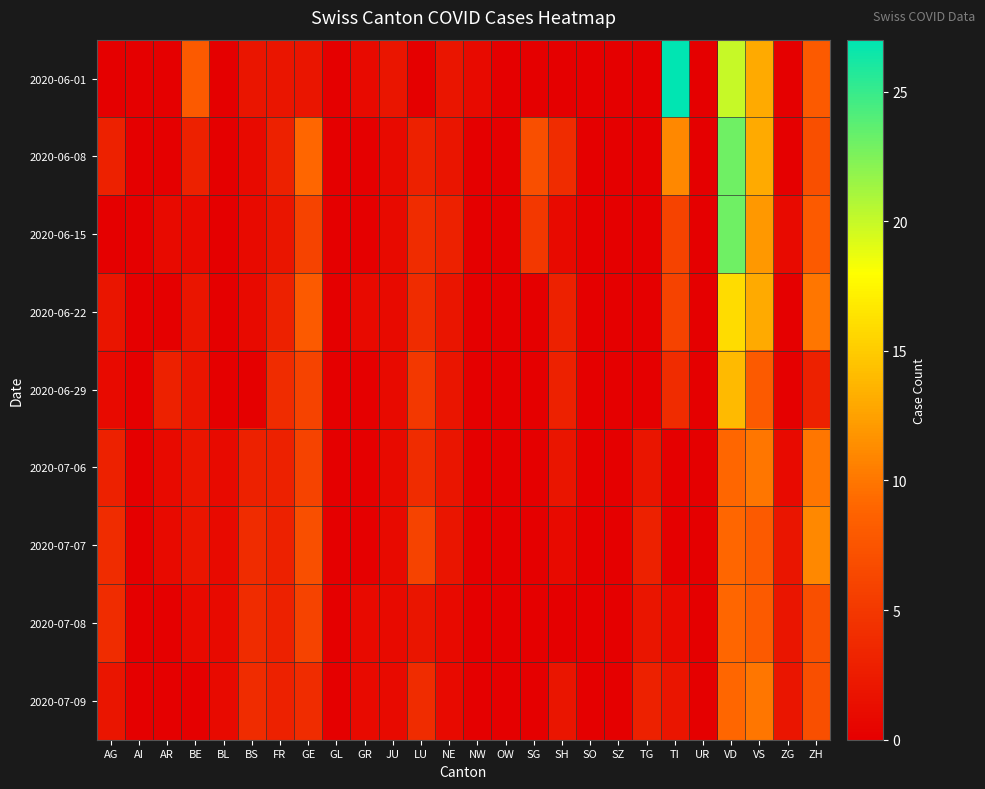

Reading right to left, transcribe all the data shown in this chart.

2020-06-01: ZH=8	ZG=0	VS=13	VD=20	UR=0	TI=27	TG=0	SZ=0	SO=0	SH=0	SG=0	OW=0	NW=1	NE=2	LU=0	JU=2	GR=1	GL=0	GE=2	FR=2	BS=2	BL=0	BE=8	AR=0	AI=0	AG=0
2020-06-08: ZH=7	ZG=0	VS=13	VD=23	UR=0	TI=11	TG=0	SZ=0	SO=0	SH=4	SG=7	OW=0	NW=0	NE=2	LU=3	JU=1	GR=0	GL=0	GE=9	FR=3	BS=1	BL=0	BE=3	AR=0	AI=0	AG=3
2020-06-15: ZH=8	ZG=1	VS=12	VD=23	UR=0	TI=6	TG=0	SZ=0	SO=0	SH=1	SG=5	OW=0	NW=0	NE=3	LU=4	JU=1	GR=0	GL=0	GE=6	FR=2	BS=1	BL=0	BE=1	AR=1	AI=0	AG=0
2020-06-22: ZH=10	ZG=0	VS=13	VD=16	UR=0	TI=6	TG=0	SZ=0	SO=0	SH=3	SG=0	OW=0	NW=0	NE=2	LU=4	JU=1	GR=1	GL=0	GE=8	FR=3	BS=1	BL=0	BE=2	AR=0	AI=0	AG=2
2020-06-29: ZH=3	ZG=0	VS=8	VD=14	UR=0	TI=4	TG=0	SZ=0	SO=0	SH=3	SG=0	OW=0	NW=0	NE=2	LU=5	JU=1	GR=0	GL=0	GE=6	FR=4	BS=0	BL=0	BE=2	AR=3	AI=0	AG=1
2020-07-06: ZH=10	ZG=1	VS=10	VD=9	UR=0	TI=0	TG=2	SZ=0	SO=0	SH=2	SG=0	OW=0	NW=0	NE=2	LU=4	JU=1	GR=0	GL=0	GE=6	FR=3	BS=3	BL=1	BE=2	AR=1	AI=0	AG=3
2020-07-07: ZH=11	ZG=2	VS=8	VD=9	UR=0	TI=0	TG=3	SZ=0	SO=0	SH=1	SG=0	OW=0	NW=0	NE=2	LU=6	JU=1	GR=0	GL=0	GE=7	FR=3	BS=4	BL=1	BE=2	AR=1	AI=0	AG=4
2020-07-08: ZH=7	ZG=2	VS=8	VD=9	UR=0	TI=1	TG=2	SZ=0	SO=0	SH=0	SG=0	OW=0	NW=0	NE=1	LU=2	JU=1	GR=1	GL=0	GE=6	FR=3	BS=4	BL=1	BE=1	AR=0	AI=0	AG=4
2020-07-09: ZH=7	ZG=2	VS=10	VD=9	UR=0	TI=2	TG=3	SZ=0	SO=0	SH=2	SG=0	OW=0	NW=0	NE=1	LU=4	JU=1	GR=1	GL=0	GE=4	FR=3	BS=4	BL=1	BE=0	AR=0	AI=0	AG=2